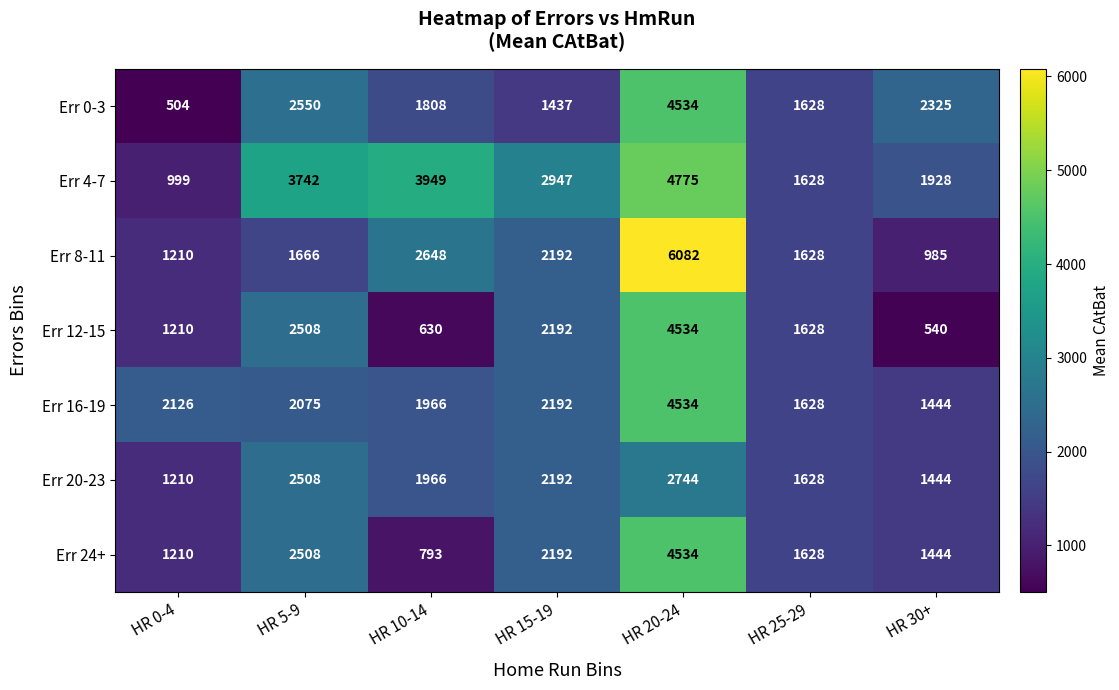

What is the difference between the Err 20-23 values at HR 20-24 and HR 15-19?

552